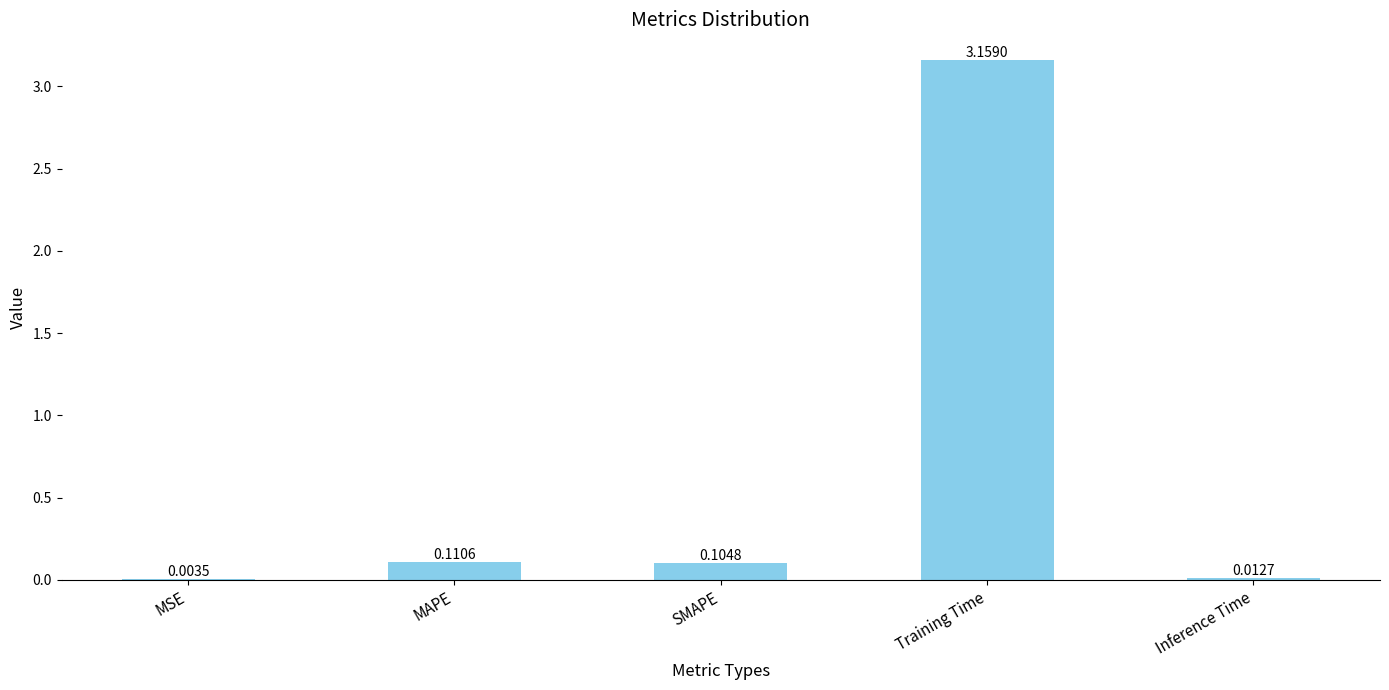

The chart shows a value of 0.0 at MAPE. True or false?

False